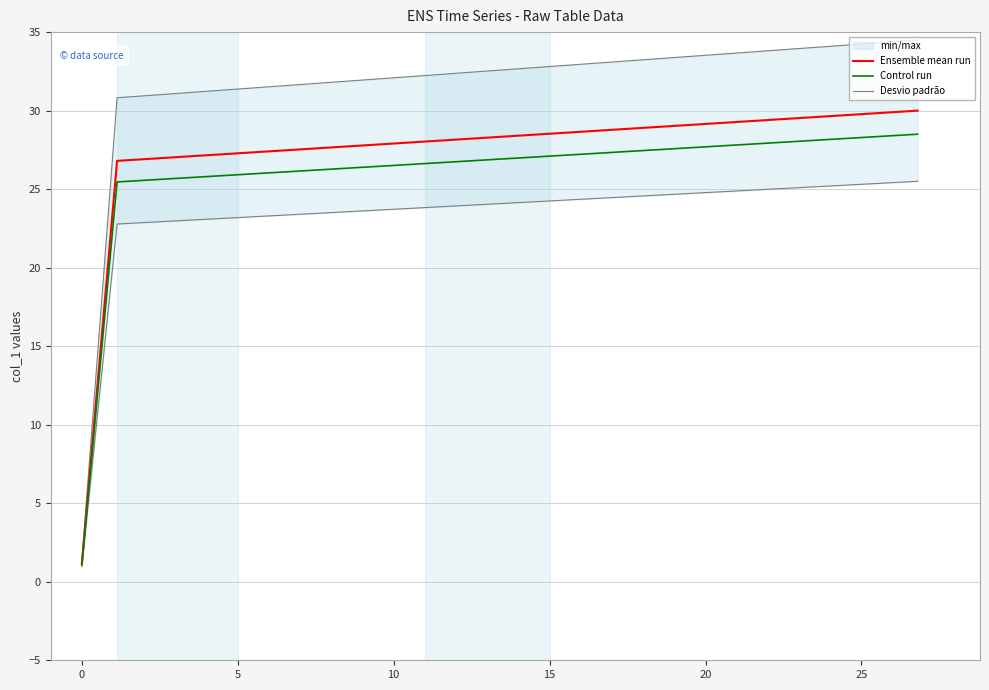

What is the difference between the second highest and minimum values in the Desvio padrão series?

21.8